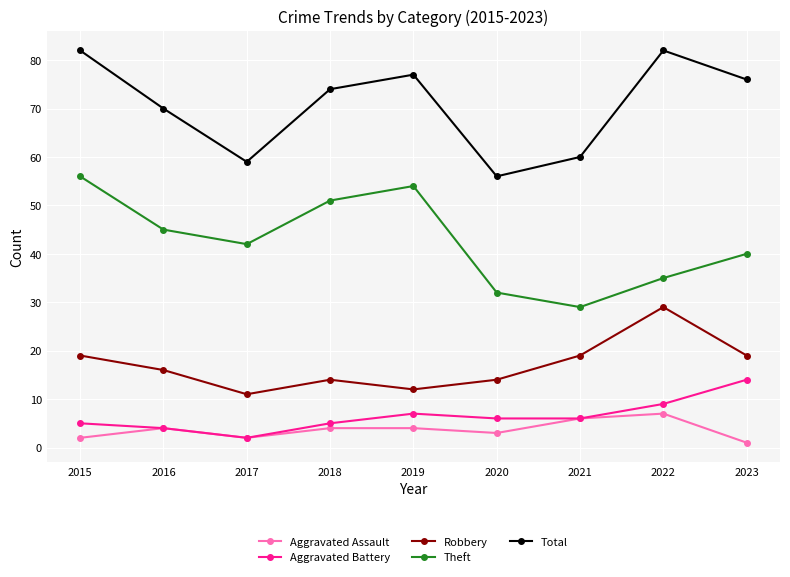

What is the difference between the maximum and second lowest values in the Total series?

23